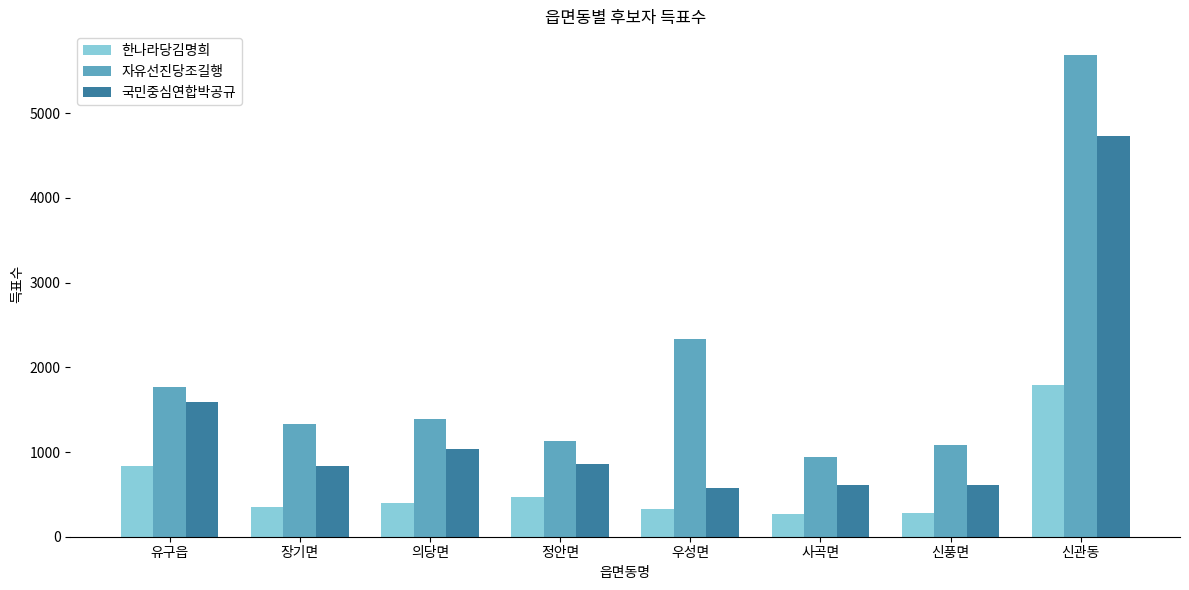

How many series are shown in this chart?

3